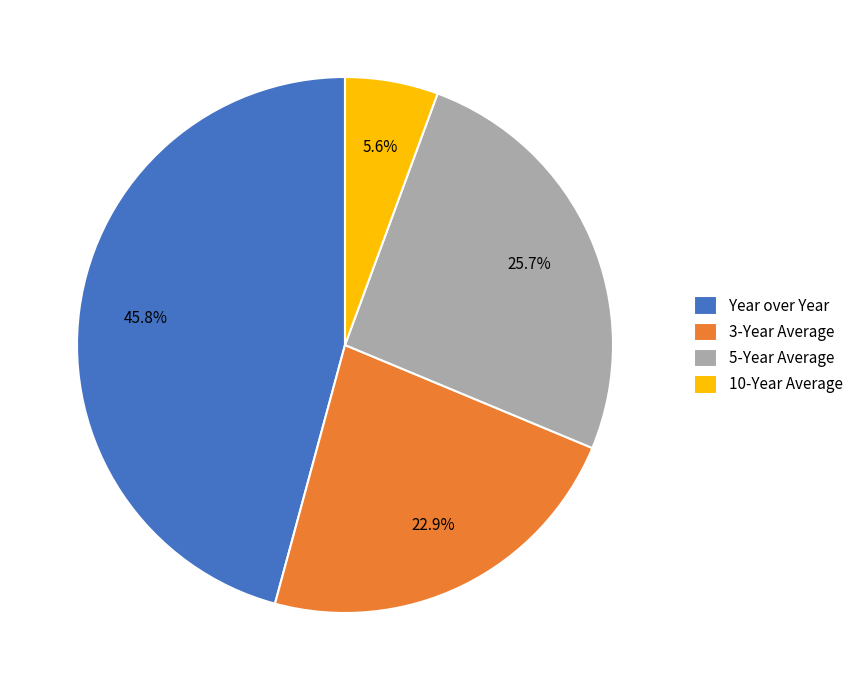

How many slices are in this pie chart?

4